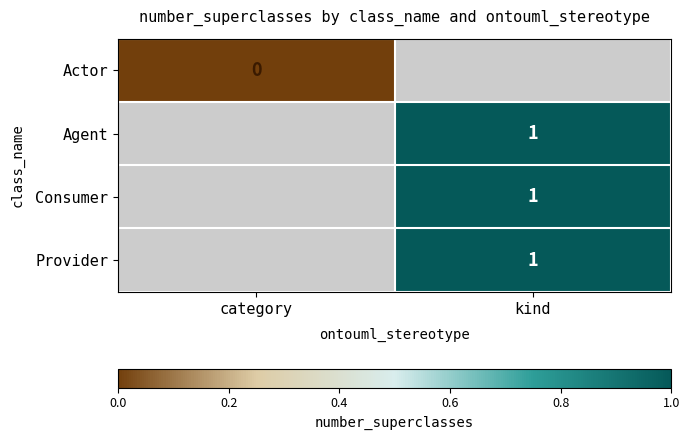

Count the number of data series in this chart.

4